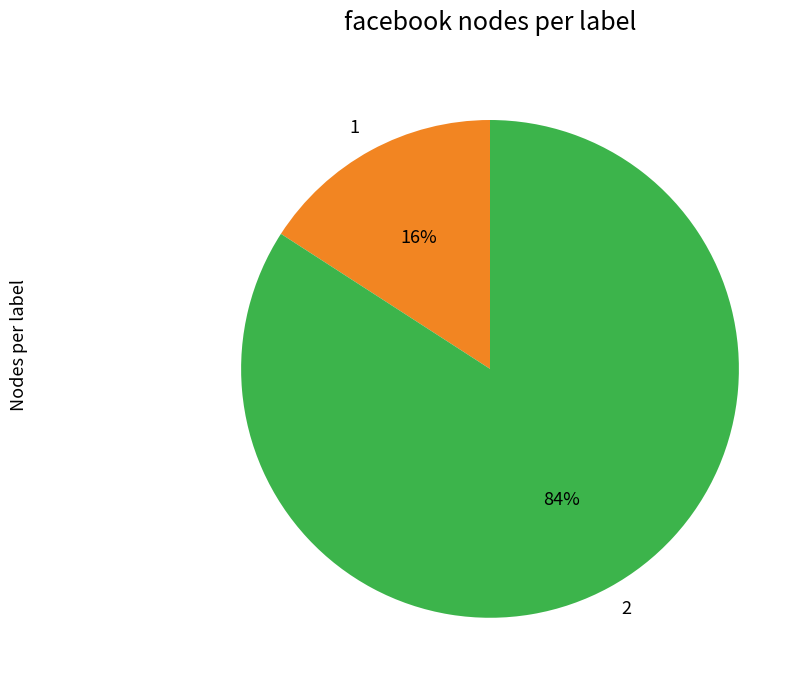

Is there any slice that represents more than half of the pie?

Yes